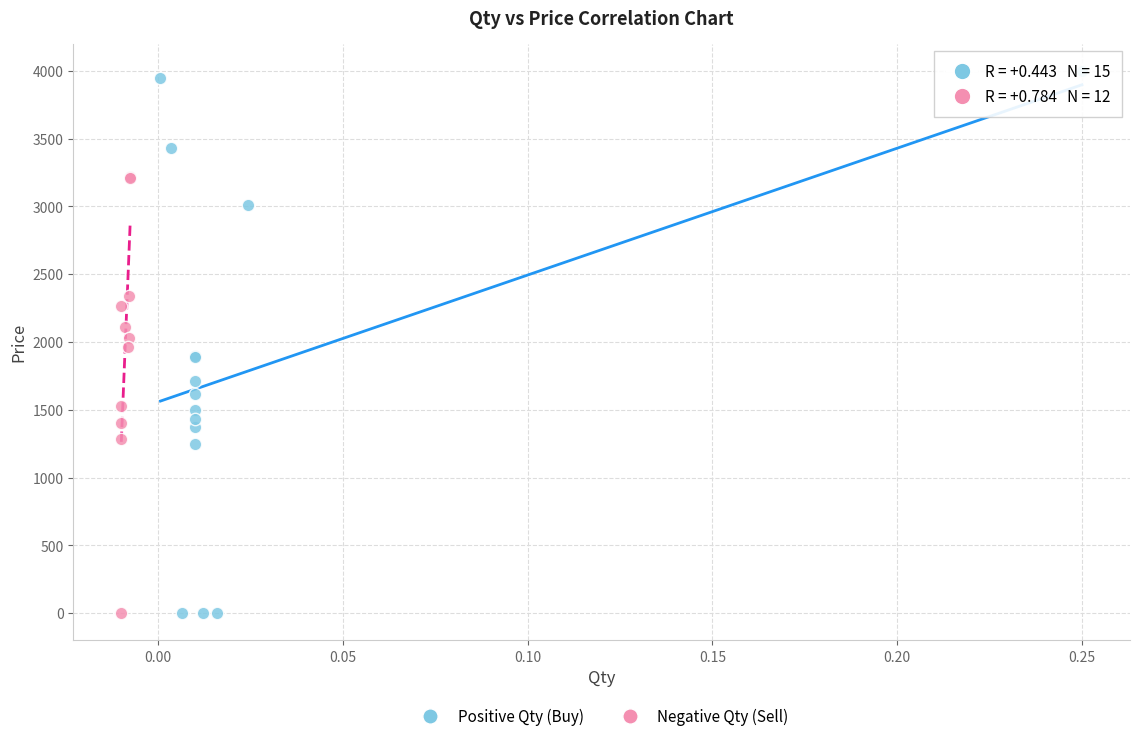

Which series has the largest Y range (max minus min)?

Positive Qty (Buy)